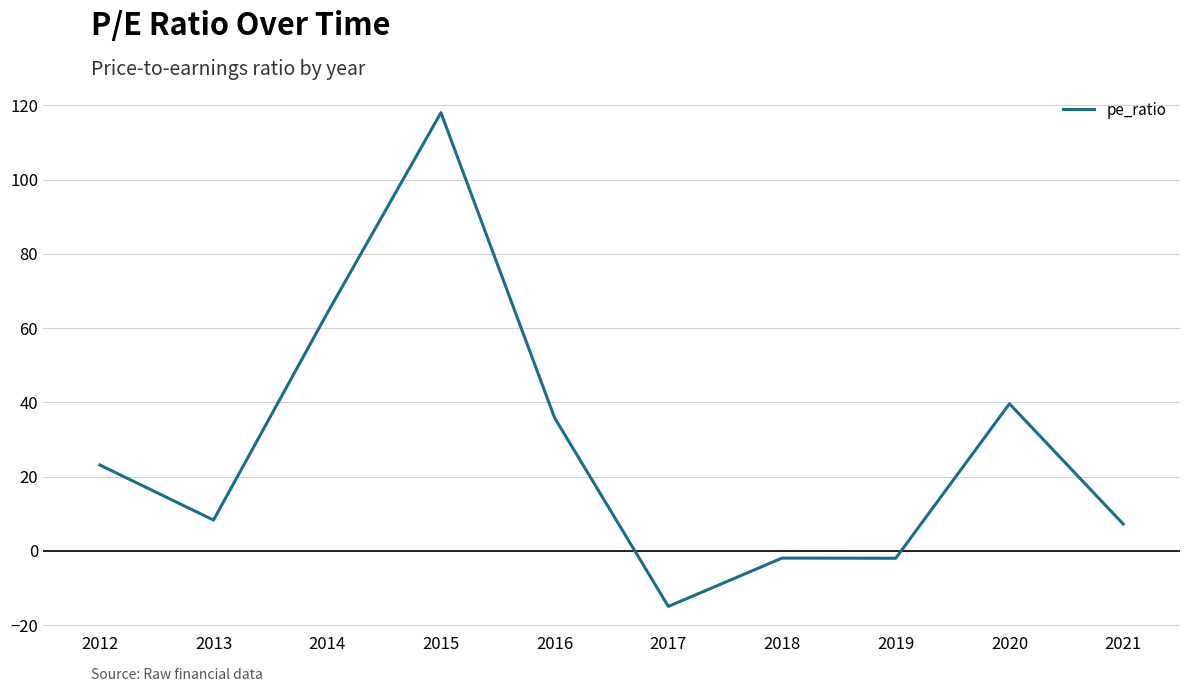

What is the difference between the maximum and minimum values?

133.0